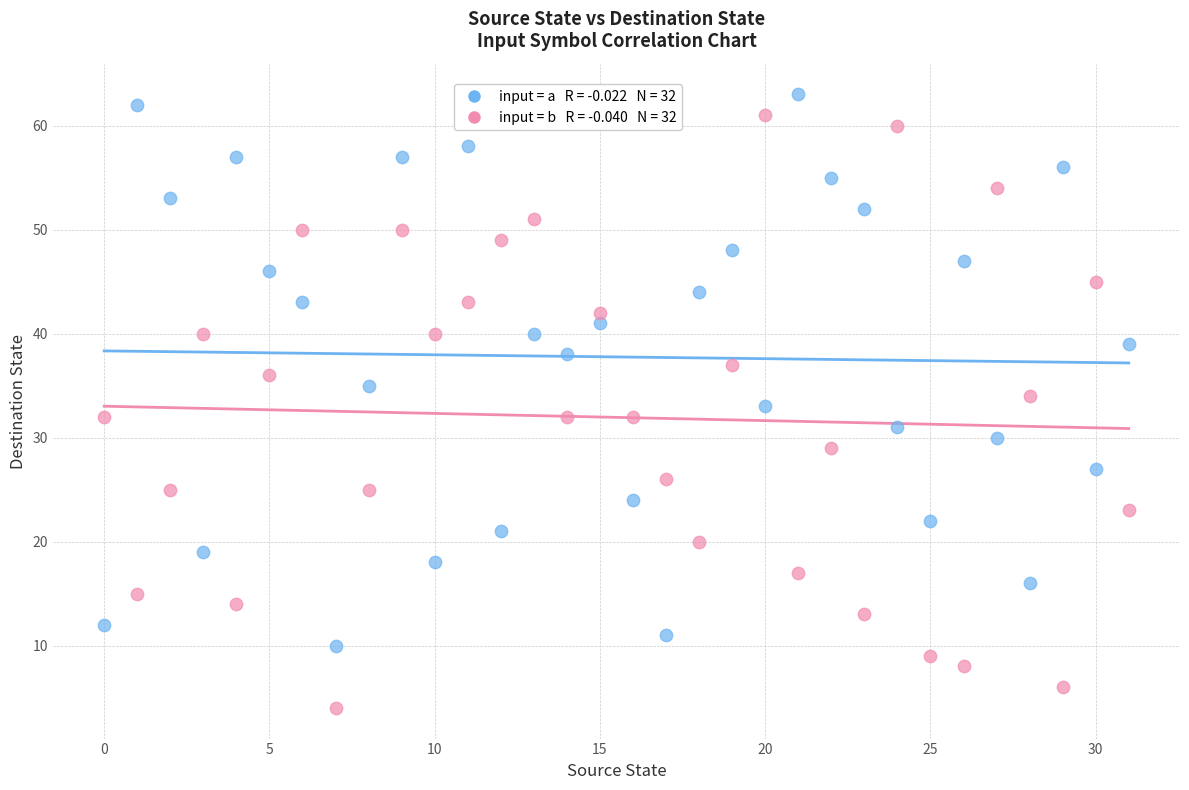

Across all data points, what is the range of Y values (max minus min)?

59